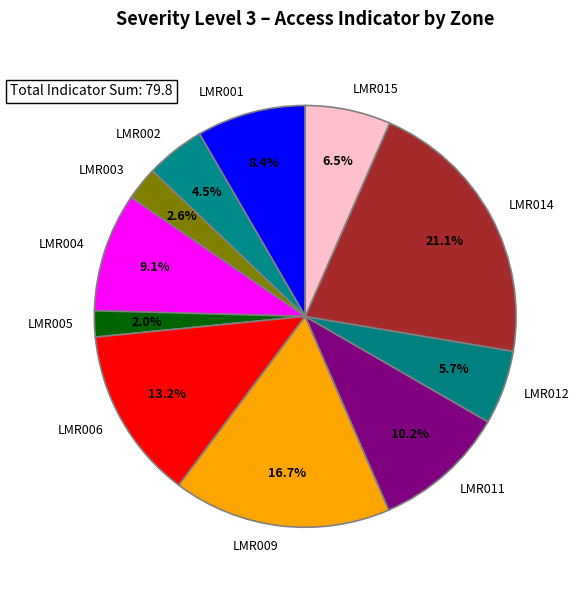

Which slice is the smallest?

LMR005